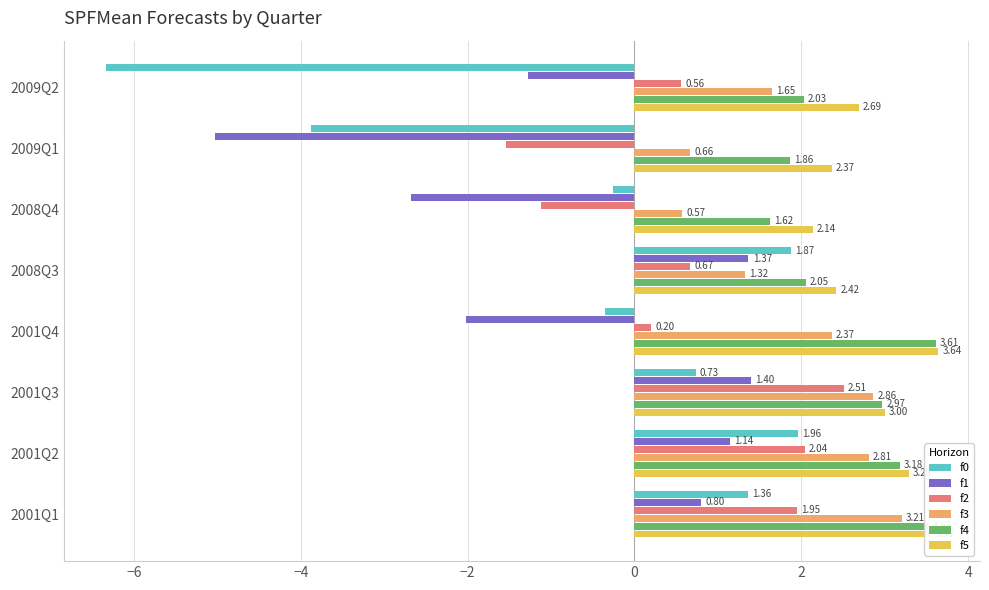

What is the difference between the highest and lowest values at 2001Q4?

5.7